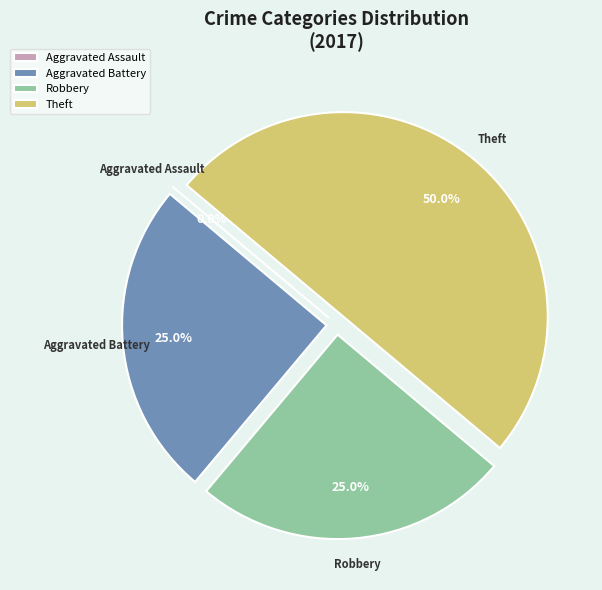

Is Aggravated Assault the majority of the pie?

No